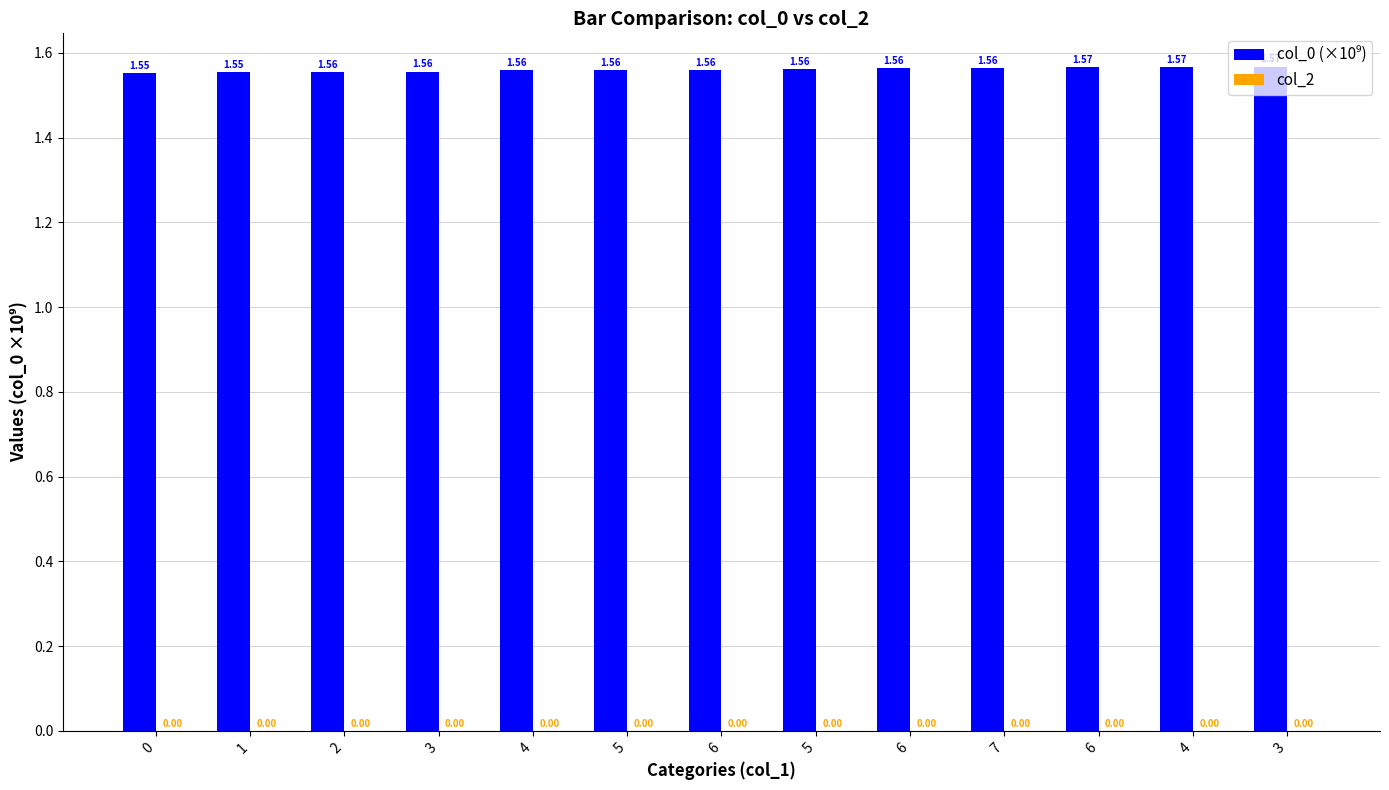

How many bars are there in total?

13